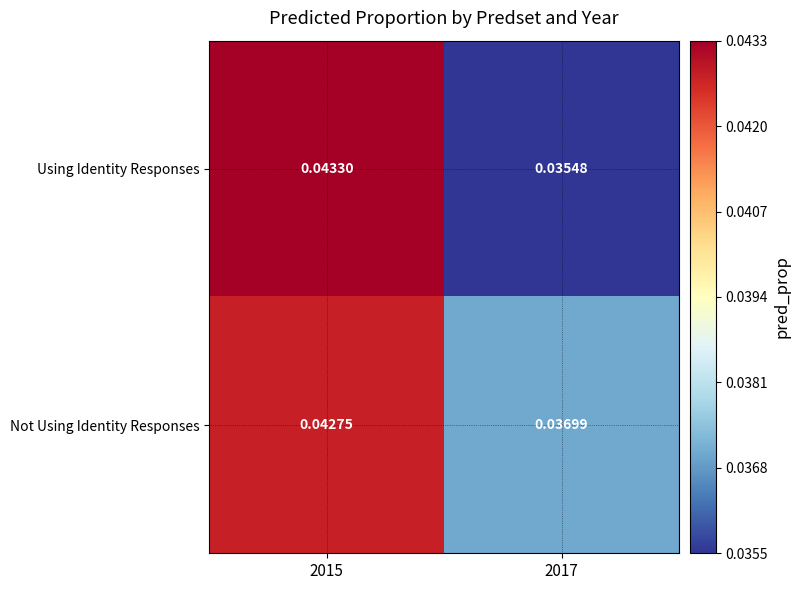

Rank the series by their average value, from lowest to highest.

Using Identity Responses, Not Using Identity Responses